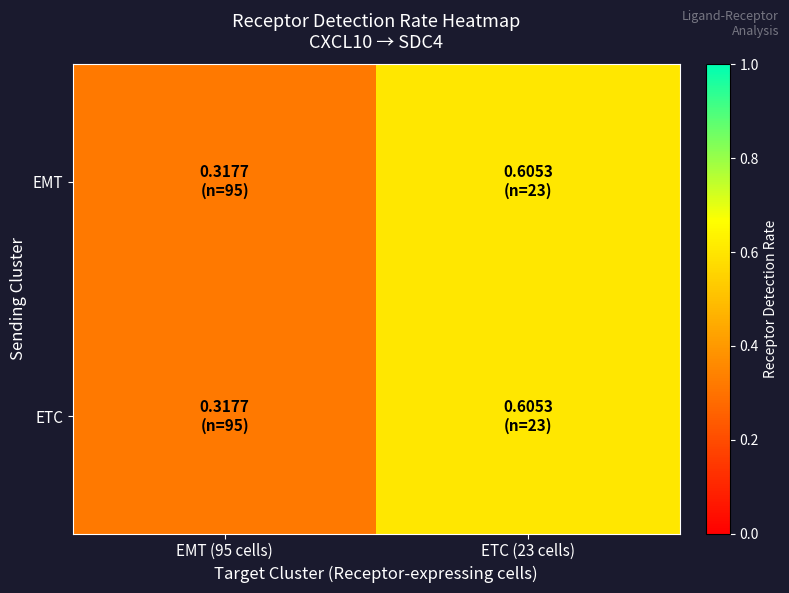

What is the greatest value displayed?

0.6